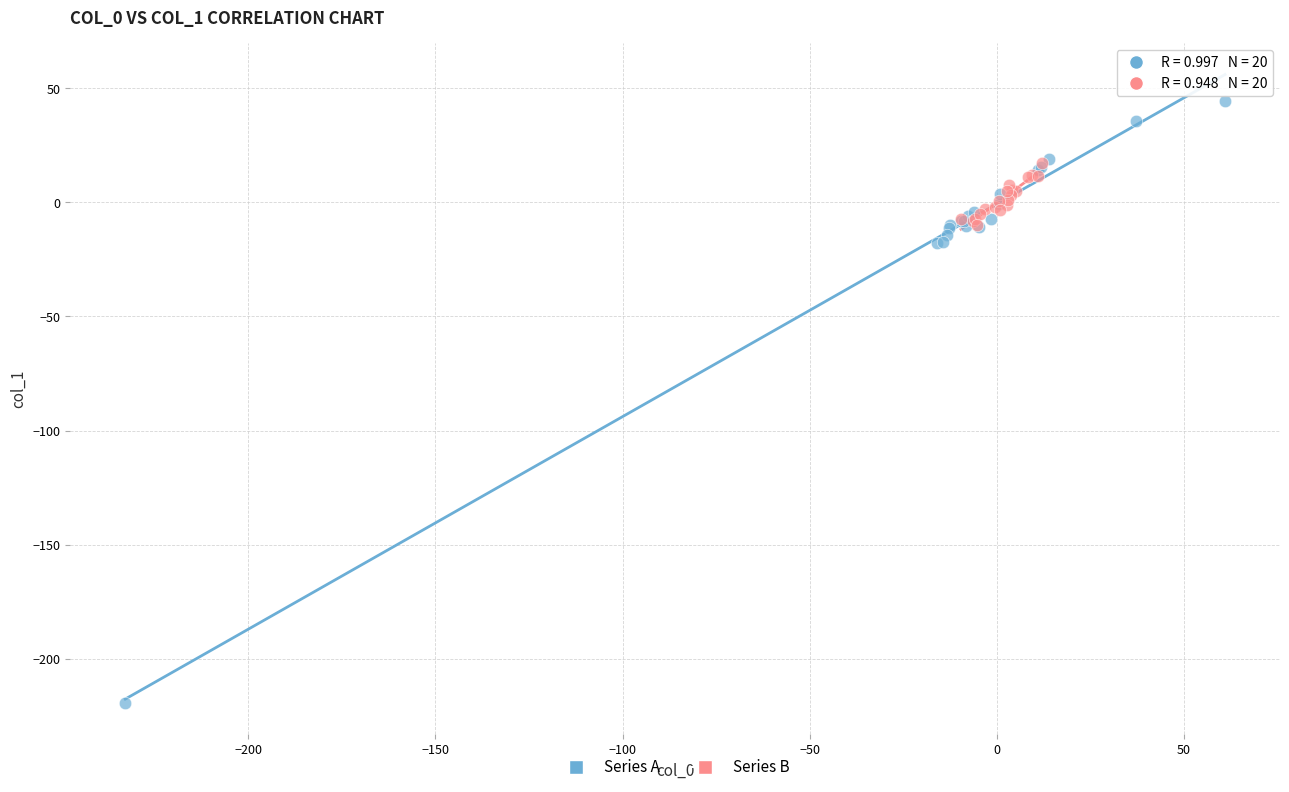

Which series reaches the minimum Y coordinate?

Series A